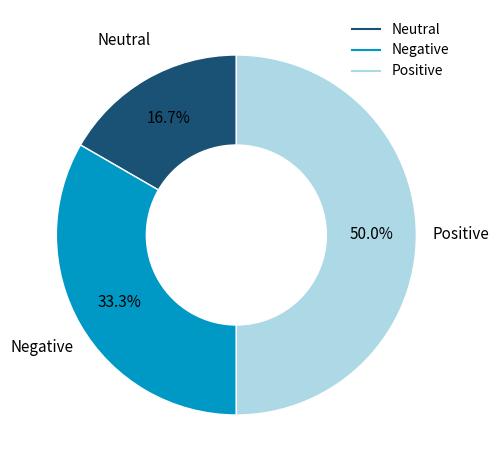

How many segments does this pie chart have?

3